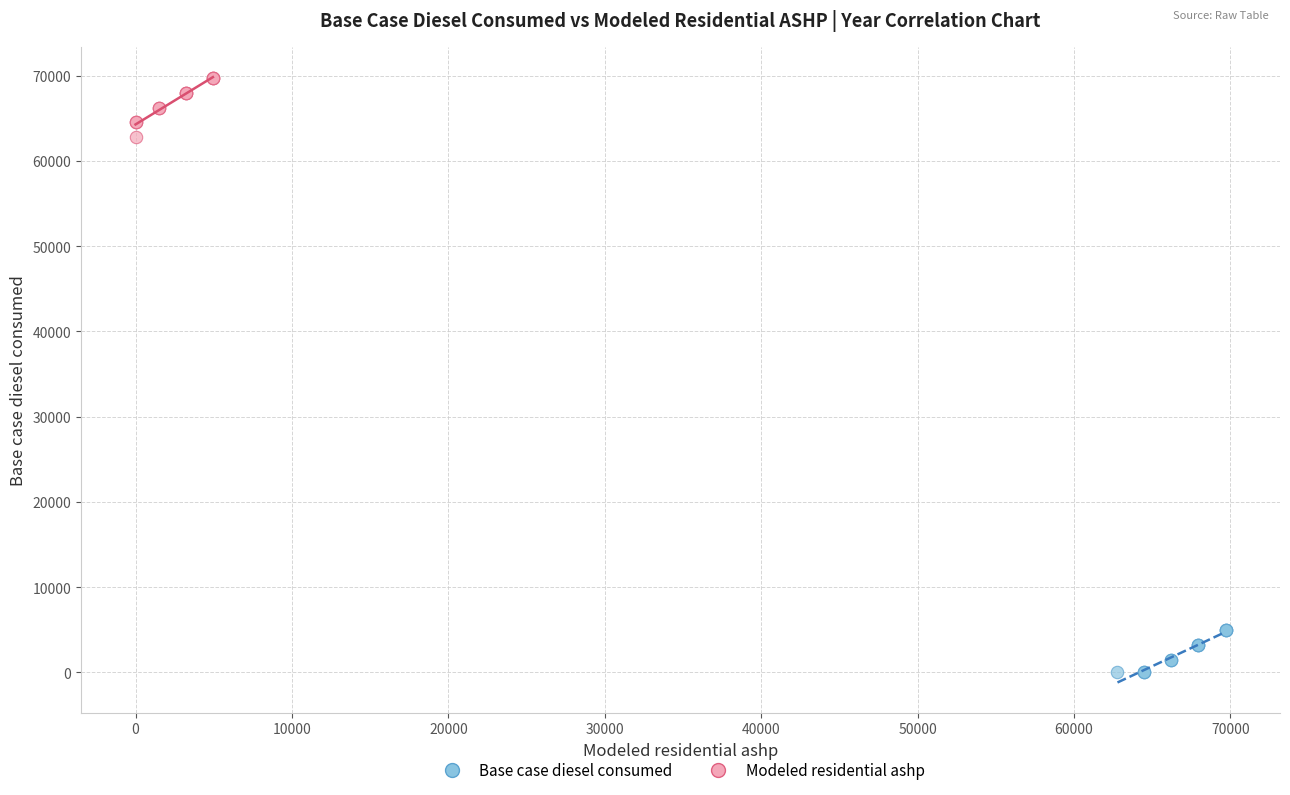

Which series has the largest Y range (max minus min)?

Modeled residential ashp